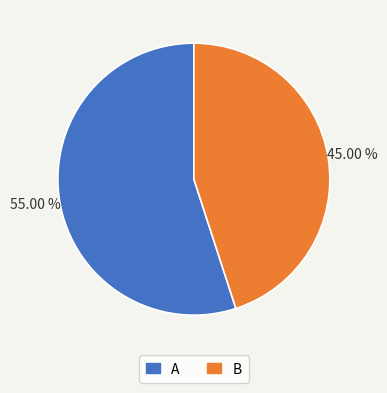

To the nearest percent, what portion does A represent?

55%